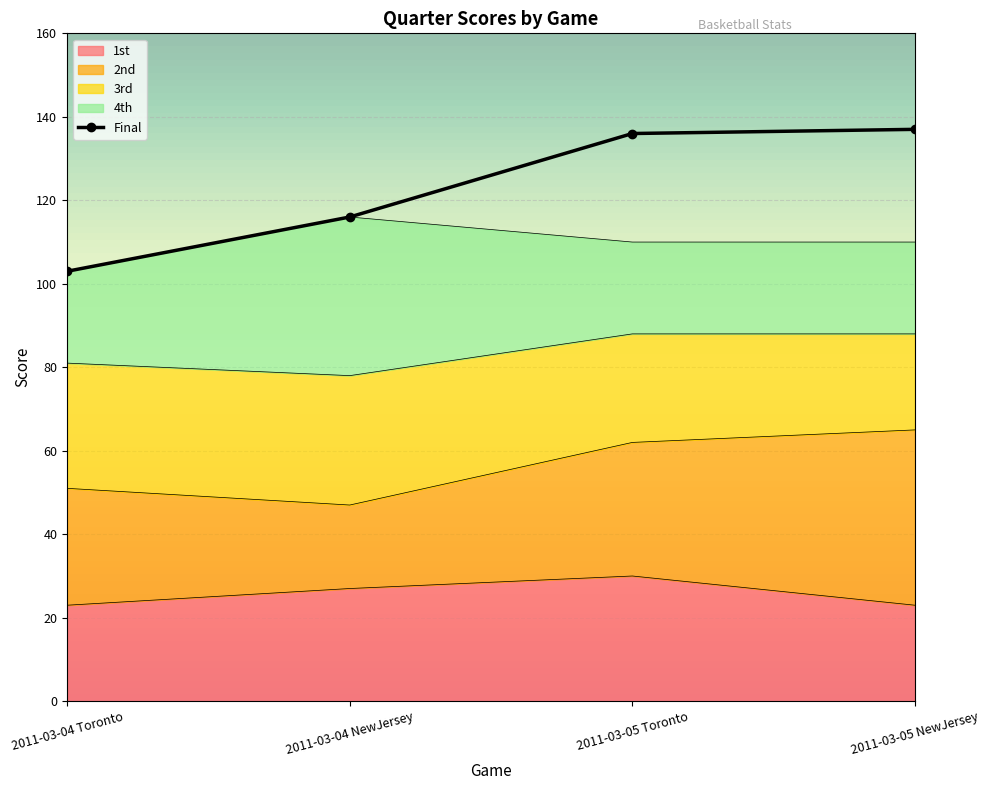

True or false: 3rd has more than 2 points higher than both neighbors.

False